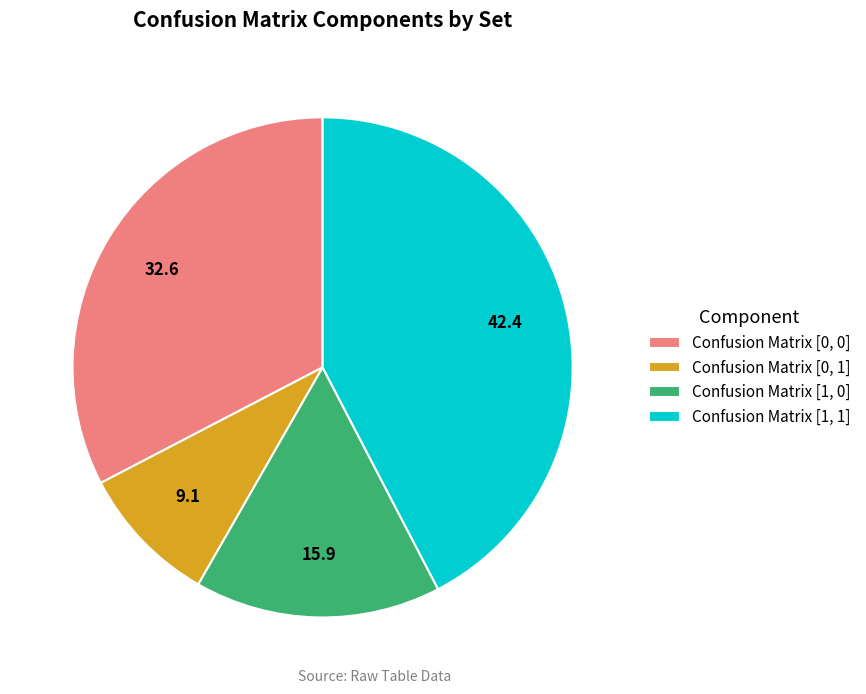

True or false: Confusion Matrix [0, 0] accounts for 33% of the total.

True